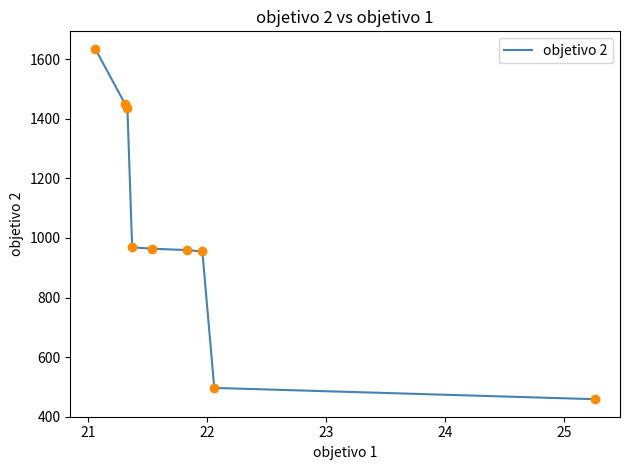

What is the smallest value displayed?

458.4